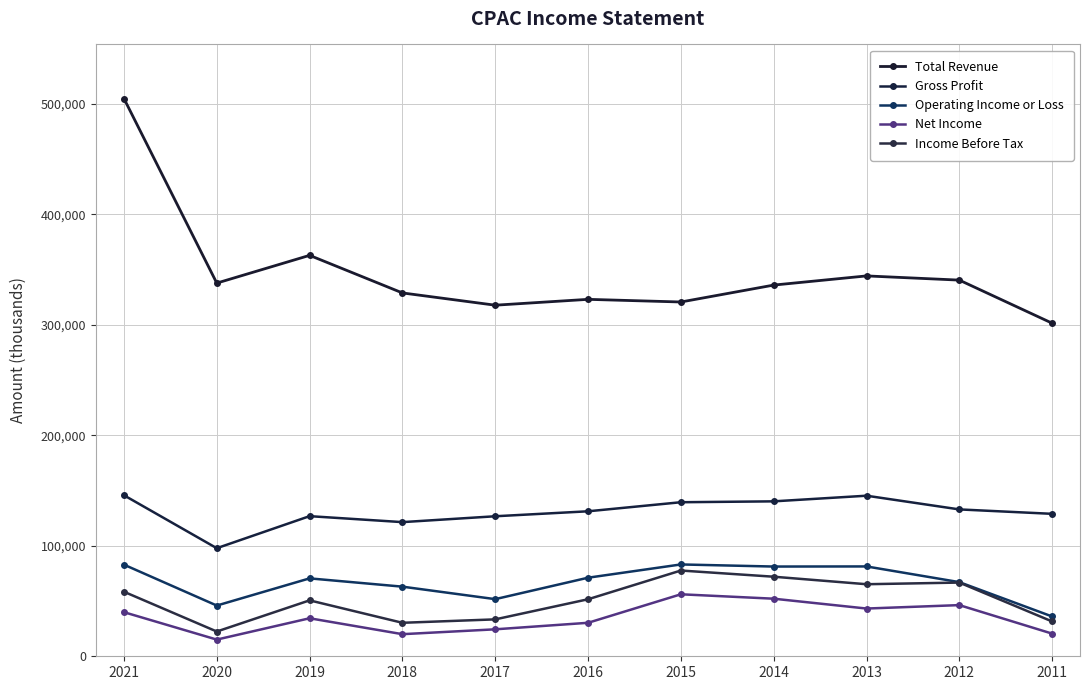

What is the difference between the Total Revenue values at 2011 and 2015?

19200